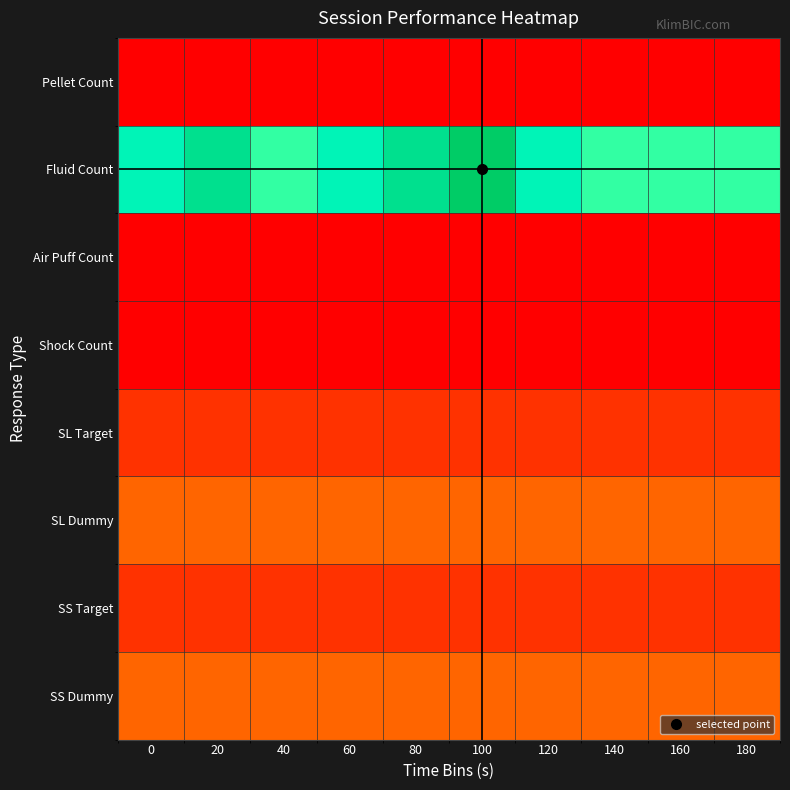

Rank the series at 80 from highest to lowest value.

Fluid Count, SL Dummy, SS Dummy, SL Target, SS Target, Pellet Count, Air Puff Count, Shock Count